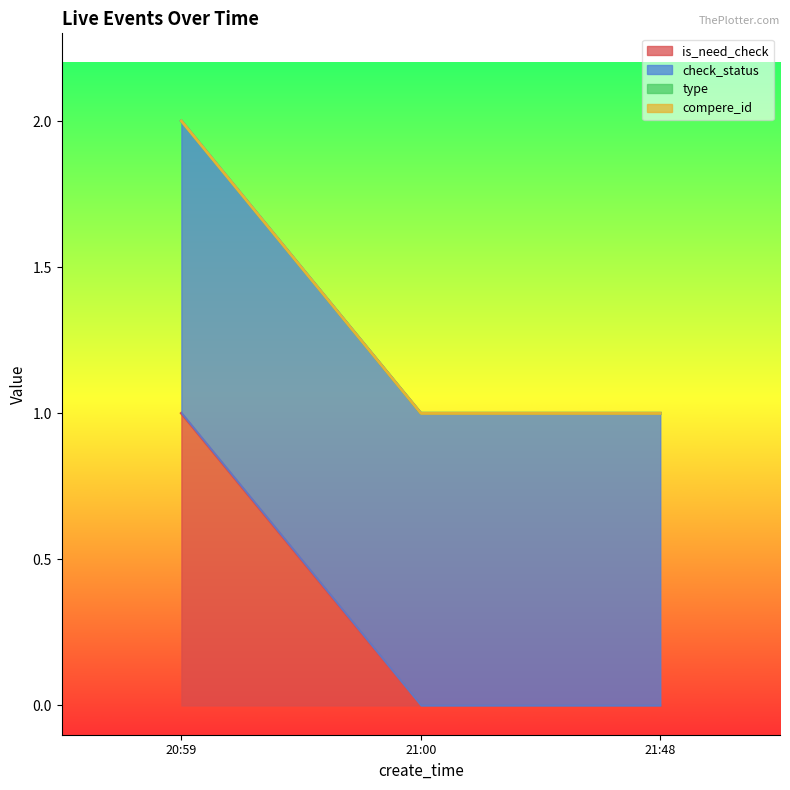

List the series in order of their peak value, lowest first.

type, compere_id, is_need_check, check_status